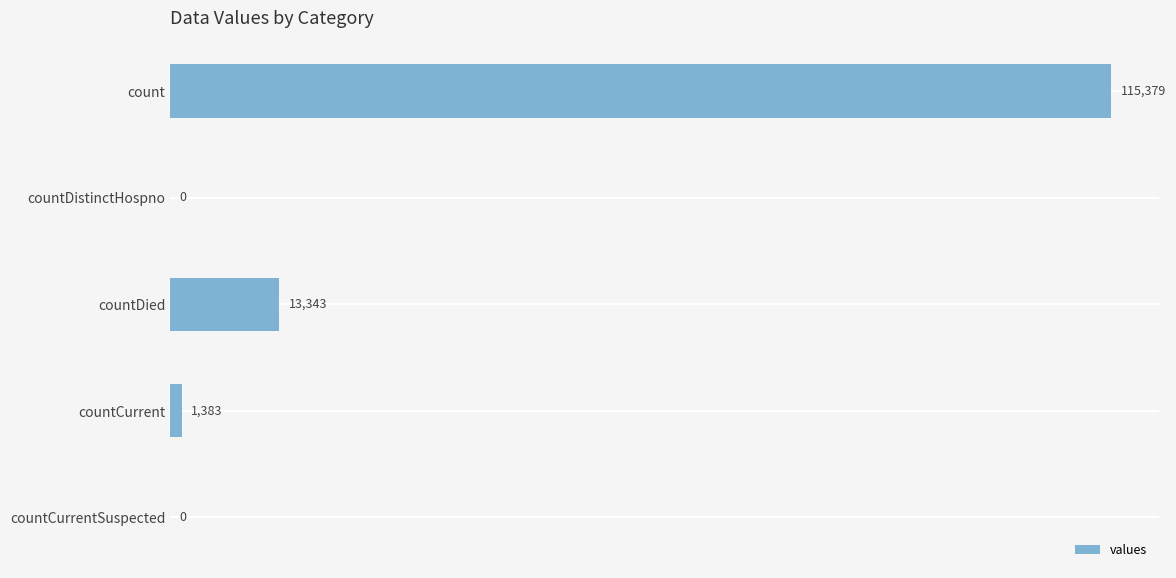

The value at countDied is 13343. True or false?

True